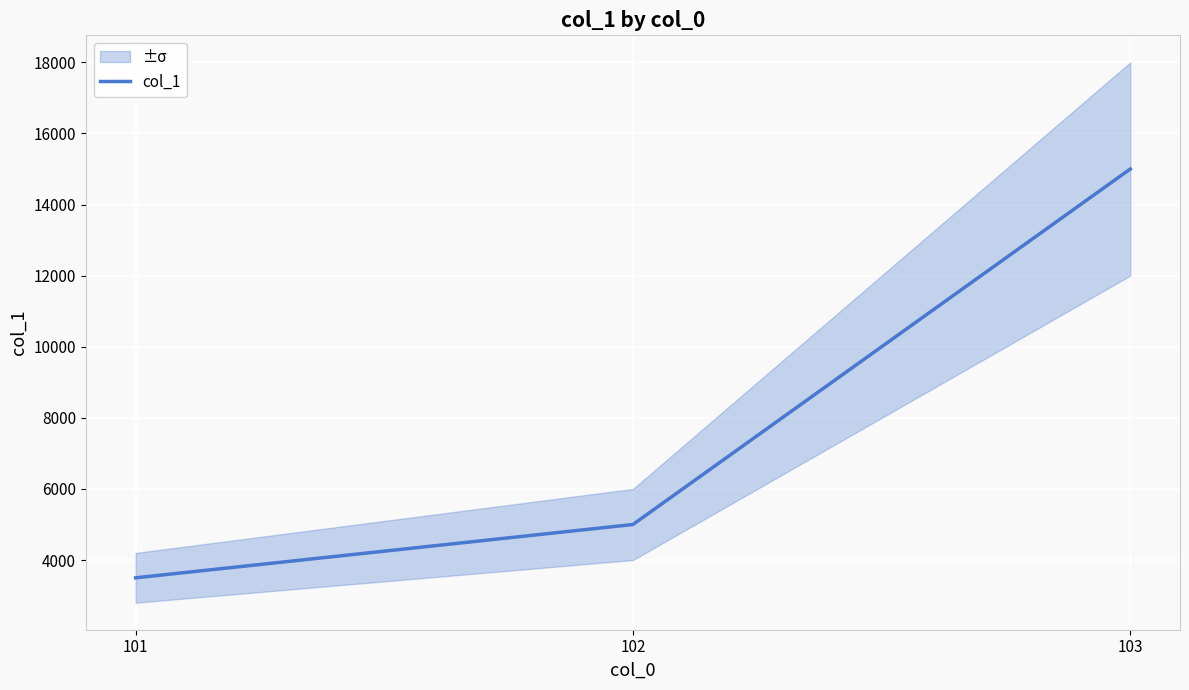

What is the difference between the maximum and minimum values?

11500